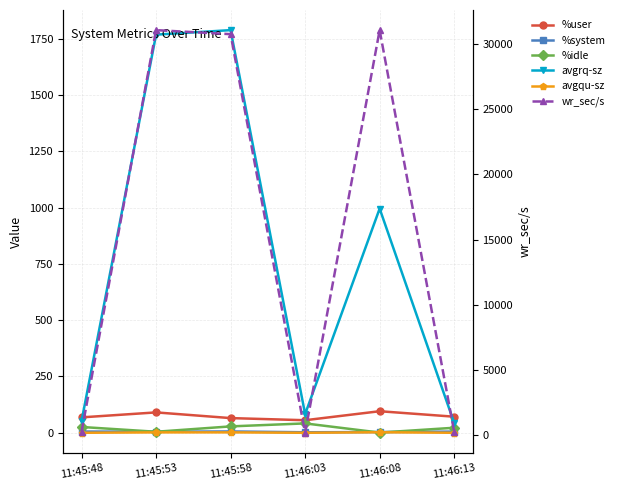

At how many categories does at least one series exceed 28306?

3